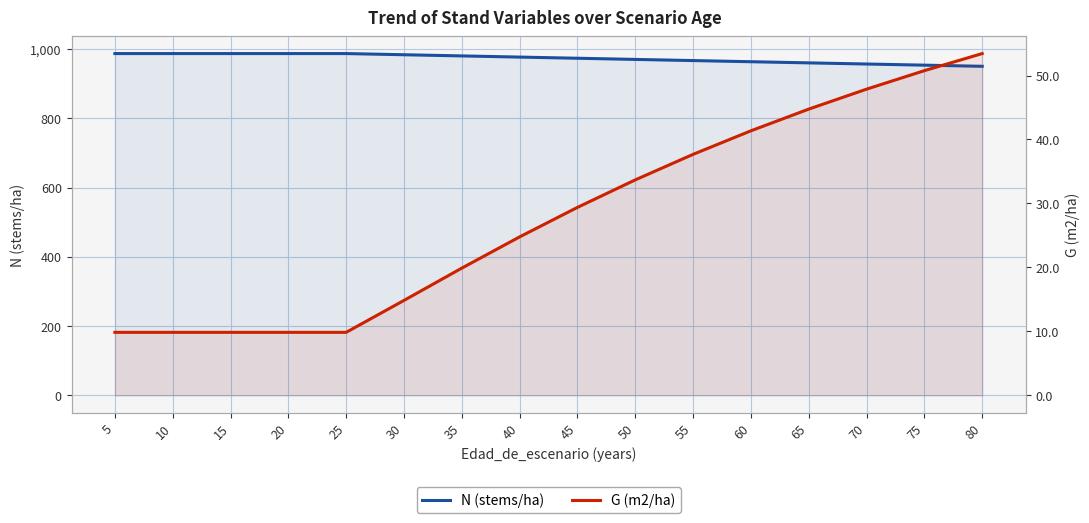

List the series in order of their overall mean, lowest first.

G (m2/ha), N (stems/ha)